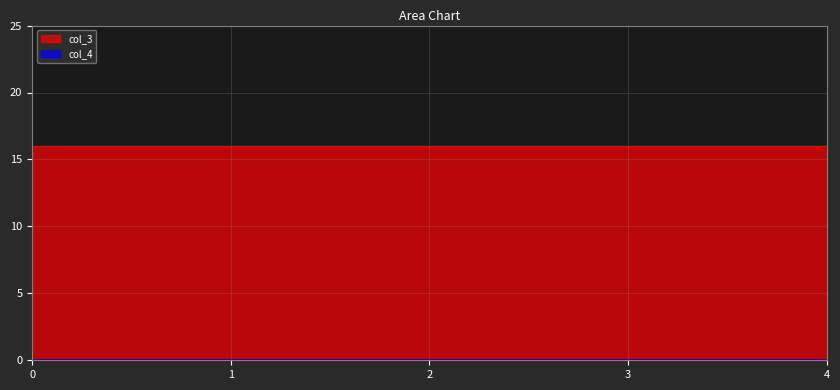

Between 2 and 3, which series saw the biggest shift?

col_3